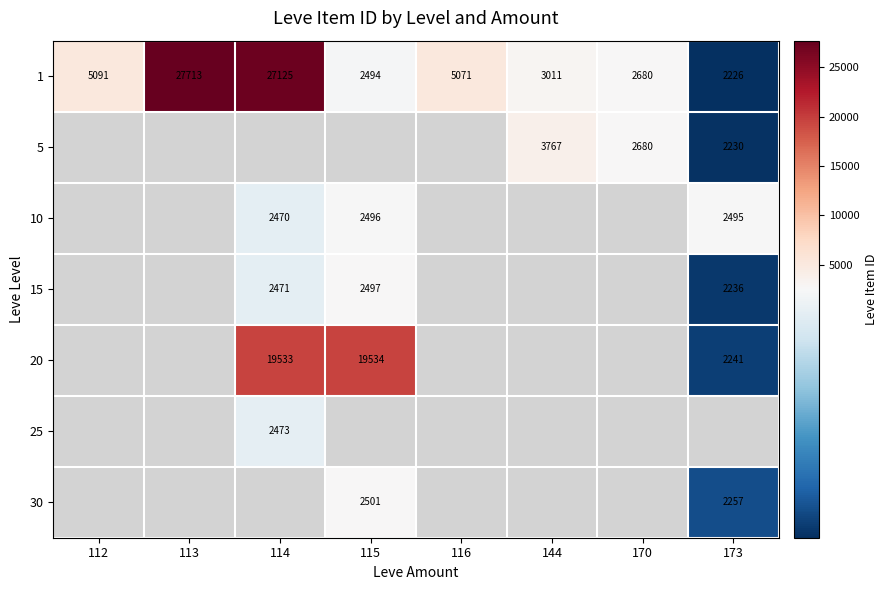

Where is 1 nearest to the value 14969?

112